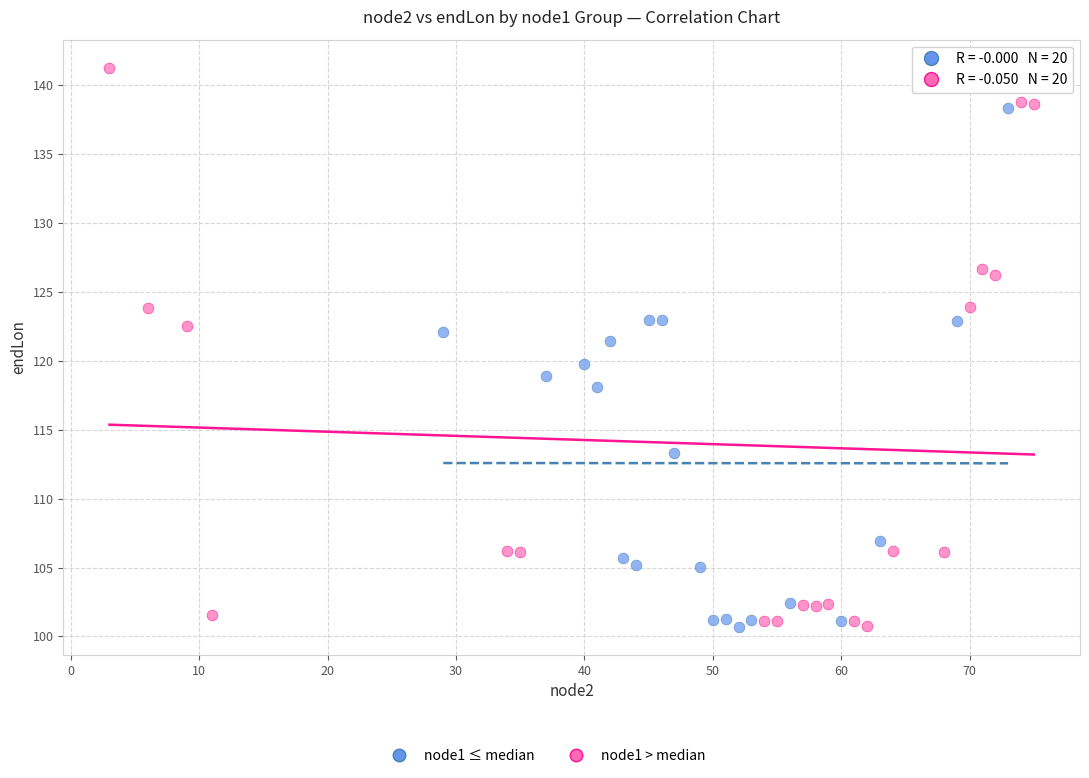

Which series has the widest spread of Y values?

node1 > median